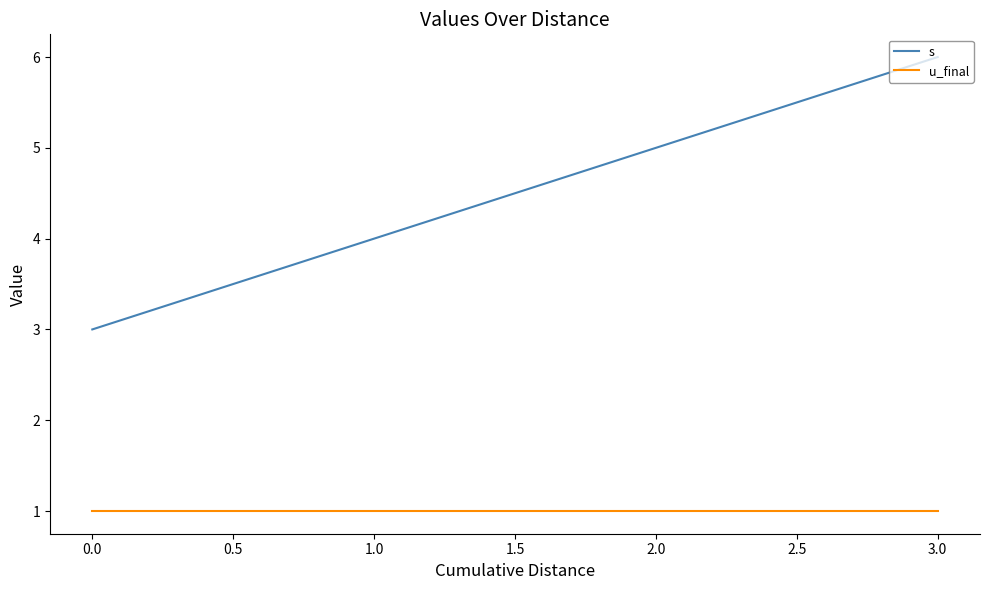

List the series in order of their peak value, highest first.

s, u_final